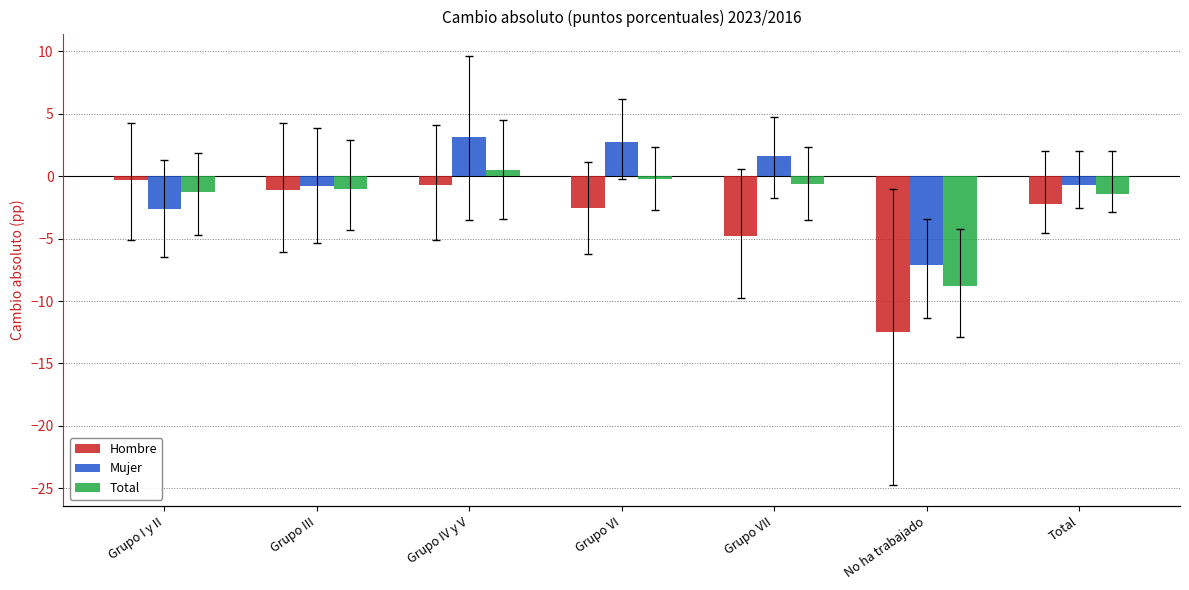

What is the label of the 5th bar from the left?

Grupo VII